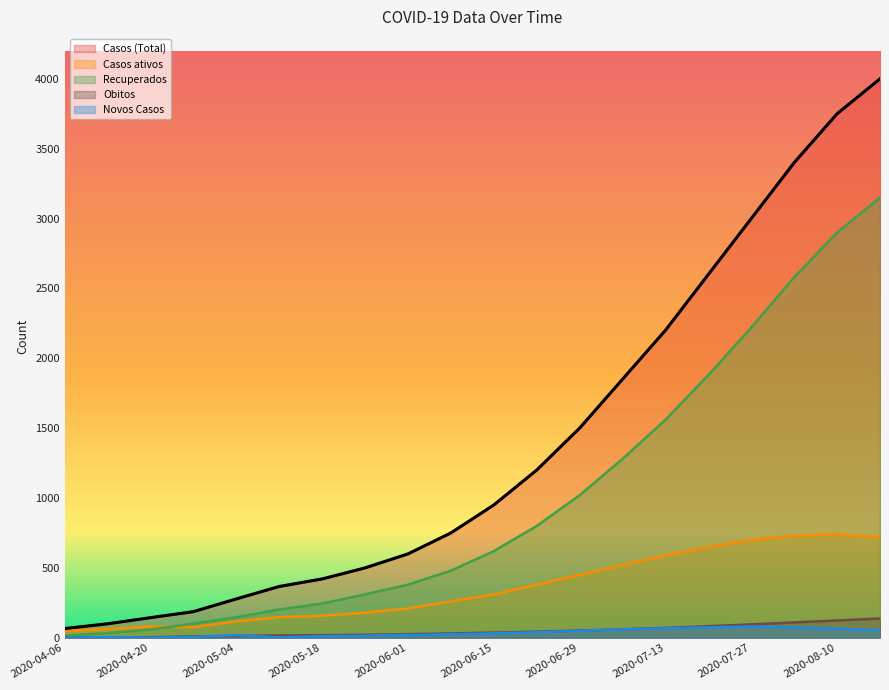

Reading left to right, transcribe all the data shown in this chart.

Casos (Total): 2020-04-06=66	2020-04-13=100	2020-04-20=144	2020-04-27=187	2020-05-04=278	2020-05-11=367	2020-05-18=421	2020-05-25=500	2020-06-01=600	2020-06-08=750	2020-06-15=950	2020-06-22=1200	2020-06-29=1500	2020-07-06=1850	2020-07-13=2200	2020-07-20=2600	2020-07-27=3000	2020-08-03=3400	2020-08-10=3750	2020-08-17=4000
Casos ativos: 2020-04-06=50	2020-04-13=63	2020-04-20=81	2020-04-27=76	2020-05-04=117	2020-05-11=148	2020-05-18=157	2020-05-25=180	2020-06-01=210	2020-06-08=260	2020-06-15=310	2020-06-22=380	2020-06-29=450	2020-07-06=520	2020-07-13=590	2020-07-20=650	2020-07-27=700	2020-08-03=730	2020-08-10=740	2020-08-17=720
Recuperados: 2020-04-06=15	2020-04-13=34	2020-04-20=59	2020-04-27=101	2020-05-04=147	2020-05-11=202	2020-05-18=245	2020-05-25=310	2020-06-01=380	2020-06-08=480	2020-06-15=620	2020-06-22=800	2020-06-29=1020	2020-07-06=1280	2020-07-13=1560	2020-07-20=1880	2020-07-27=2220	2020-08-03=2580	2020-08-10=2900	2020-08-17=3150
Obitos: 2020-04-06=1	2020-04-13=3	2020-04-20=4	2020-04-27=10	2020-05-04=14	2020-05-11=17	2020-05-18=19	2020-05-25=22	2020-06-01=26	2020-06-08=31	2020-06-15=37	2020-06-22=44	2020-06-29=52	2020-07-06=61	2020-07-13=71	2020-07-20=83	2020-07-27=96	2020-08-03=110	2020-08-10=124	2020-08-17=138
Novos Casos: 2020-04-06=0	2020-04-13=5	2020-04-20=1	2020-04-27=6	2020-05-04=20	2020-05-11=2	2020-05-18=12	2020-05-25=15	2020-06-01=20	2020-06-08=25	2020-06-15=32	2020-06-22=40	2020-06-29=50	2020-07-06=60	2020-07-13=68	2020-07-20=75	2020-07-27=80	2020-08-03=75	2020-08-10=65	2020-08-17=55